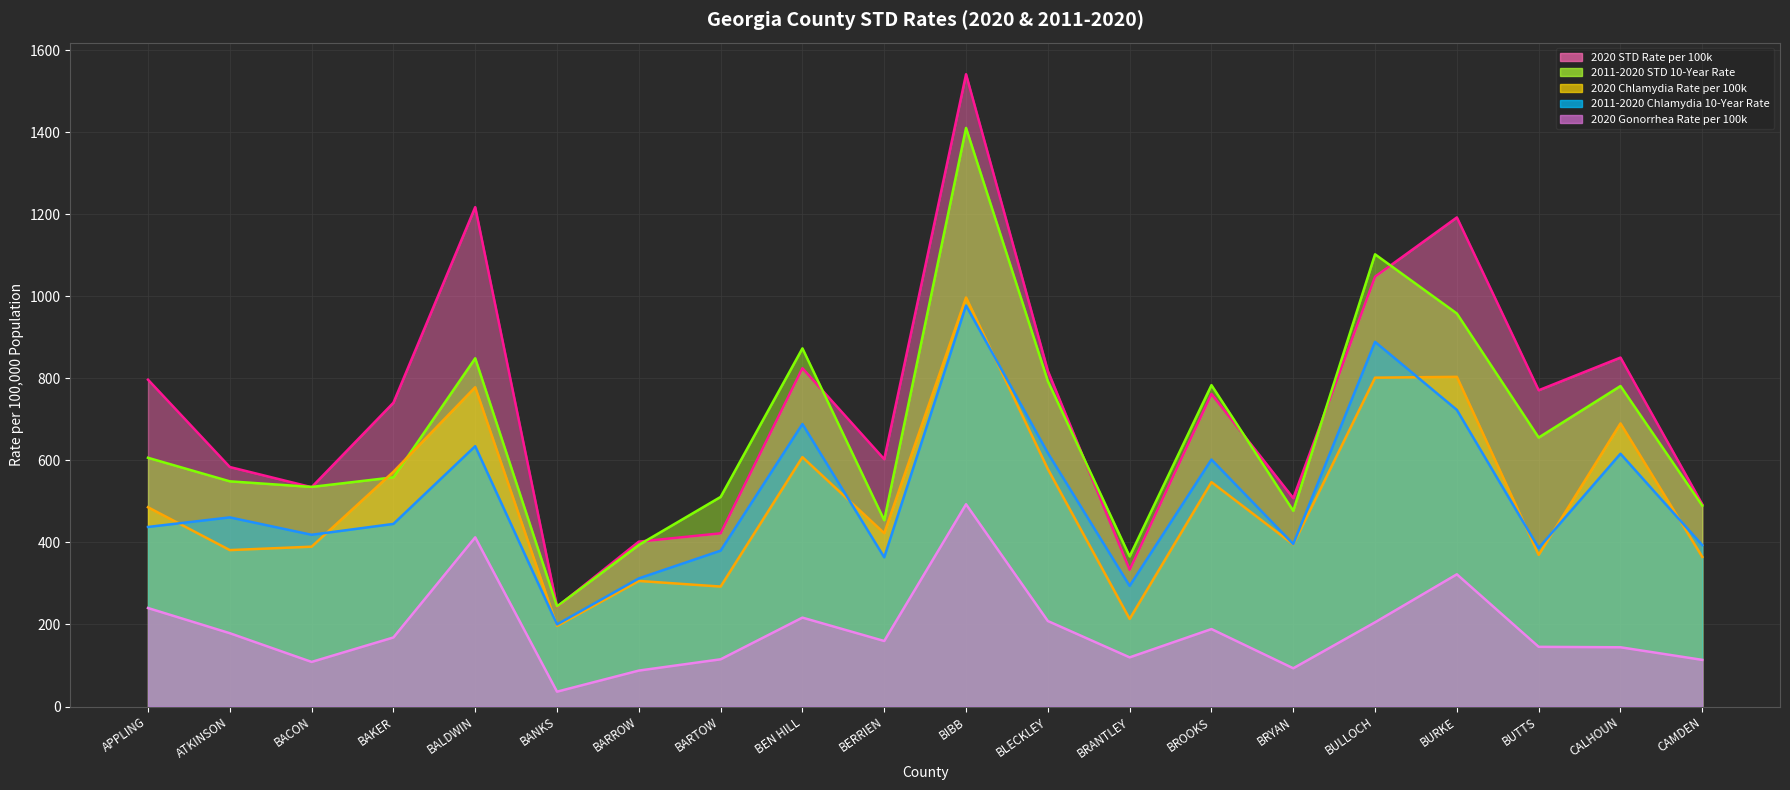

True or false: 2011-2020 Chlamydia 10-Year Rate and 2011-2020 STD 10-Year Rate intersect in this chart.

False